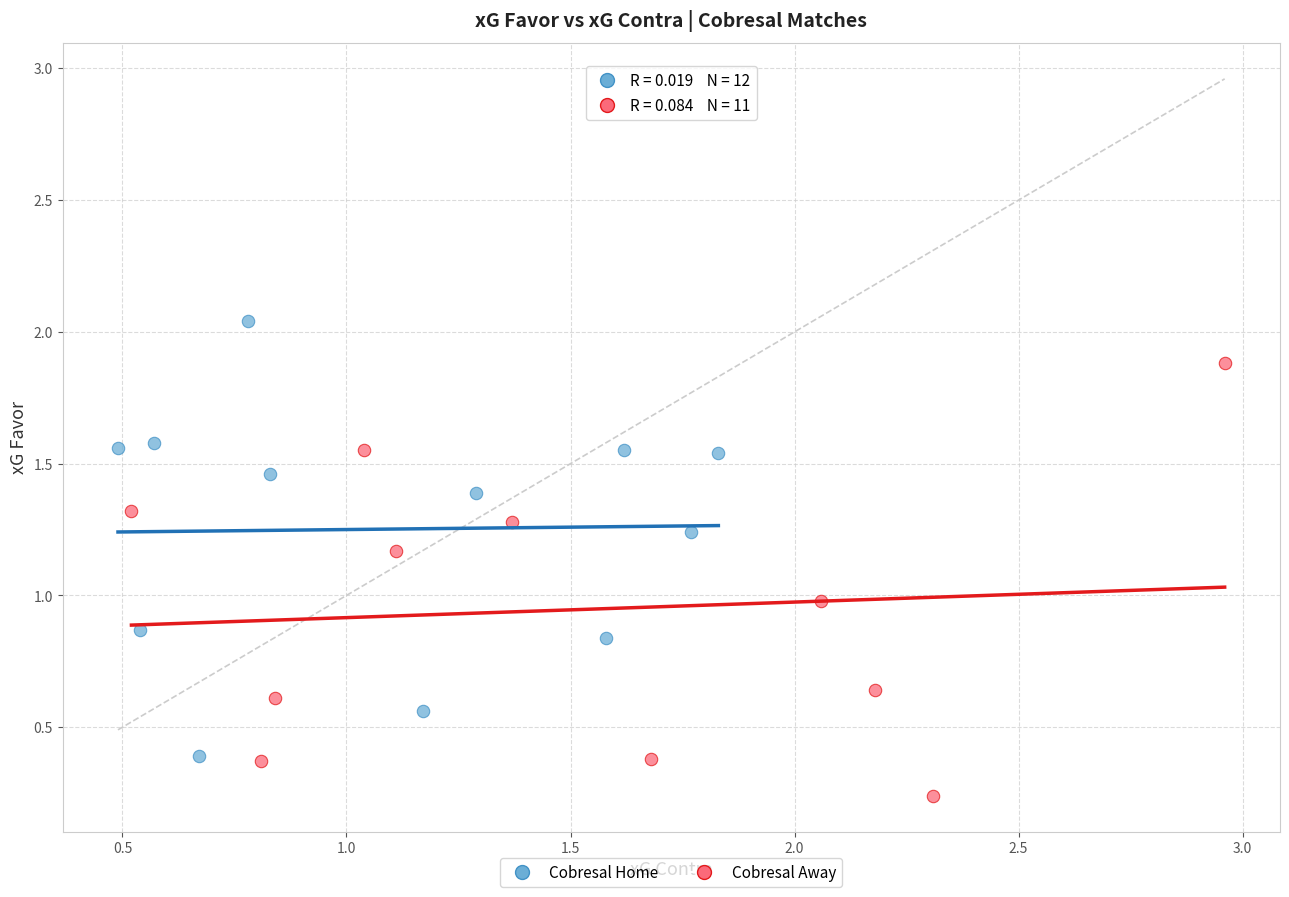

Which series has the widest spread of Y values?

Cobresal Home